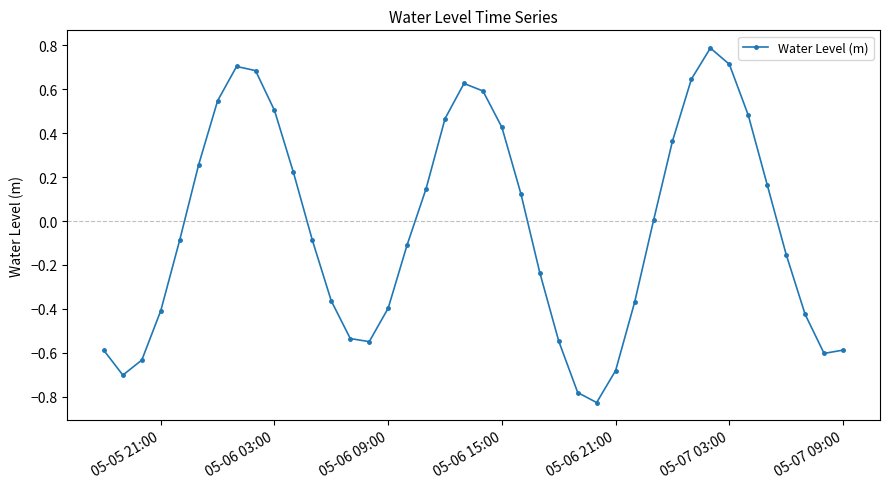

What is the greatest value displayed?

0.8